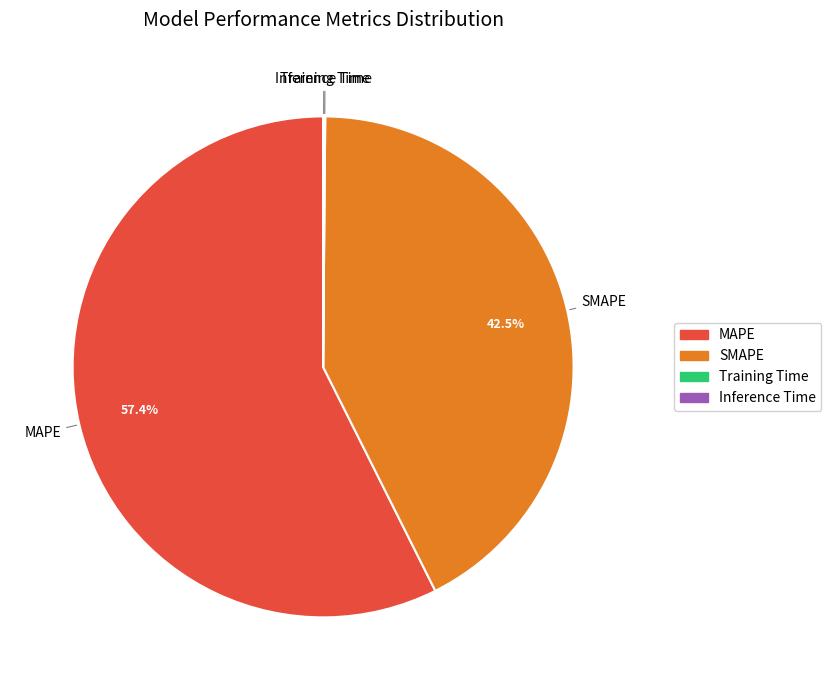

What is the largest slice in the pie chart?

MAPE